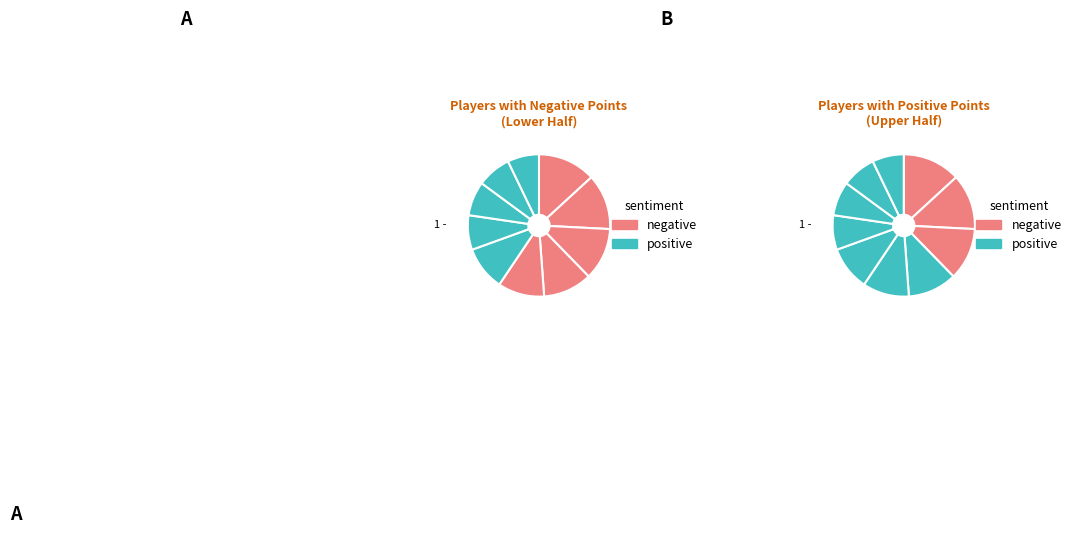

True or false: Anonymous 4 accounts for 19% of the total.

False